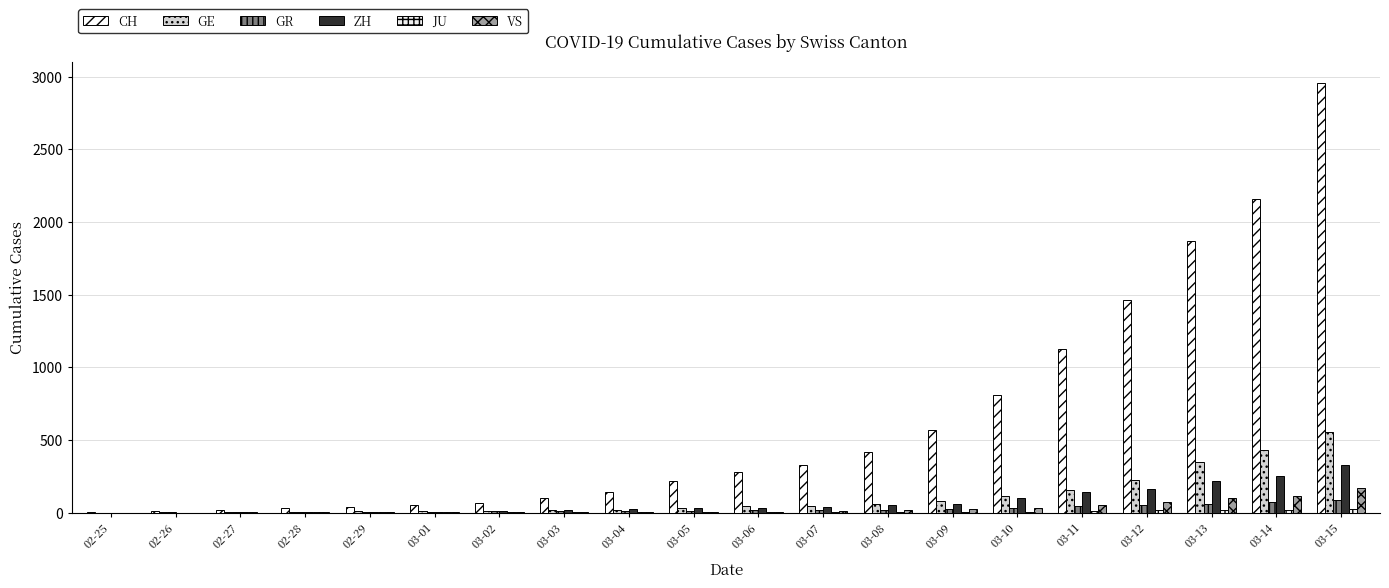

How many groups of bars are there?

20